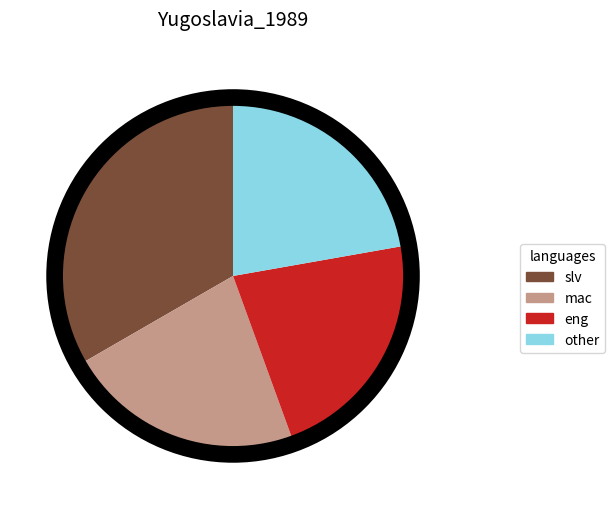

True or false: other accounts for 8% of the total.

False